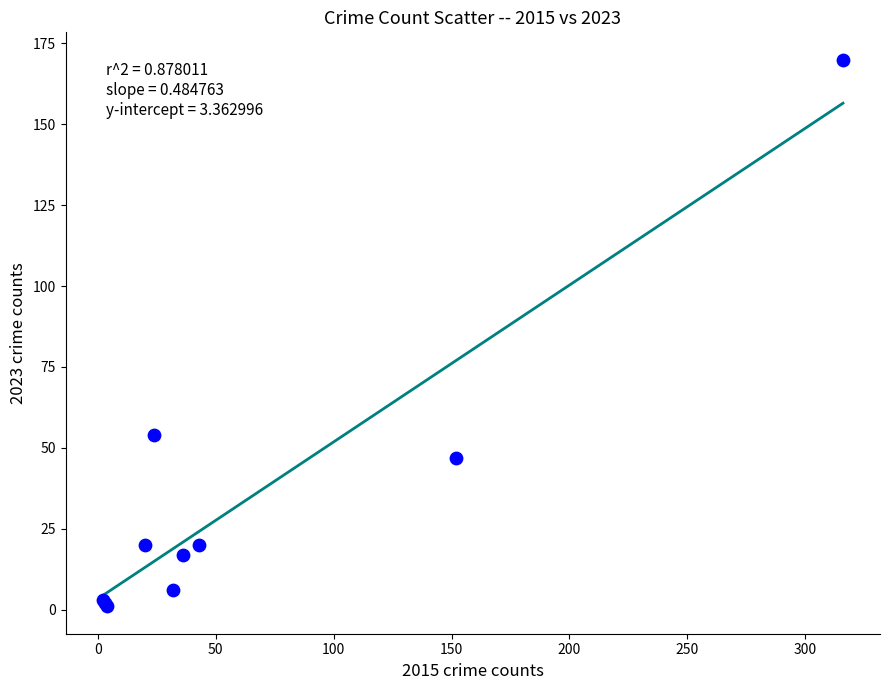

What Y value in the scatter plot is closest to 85?

54